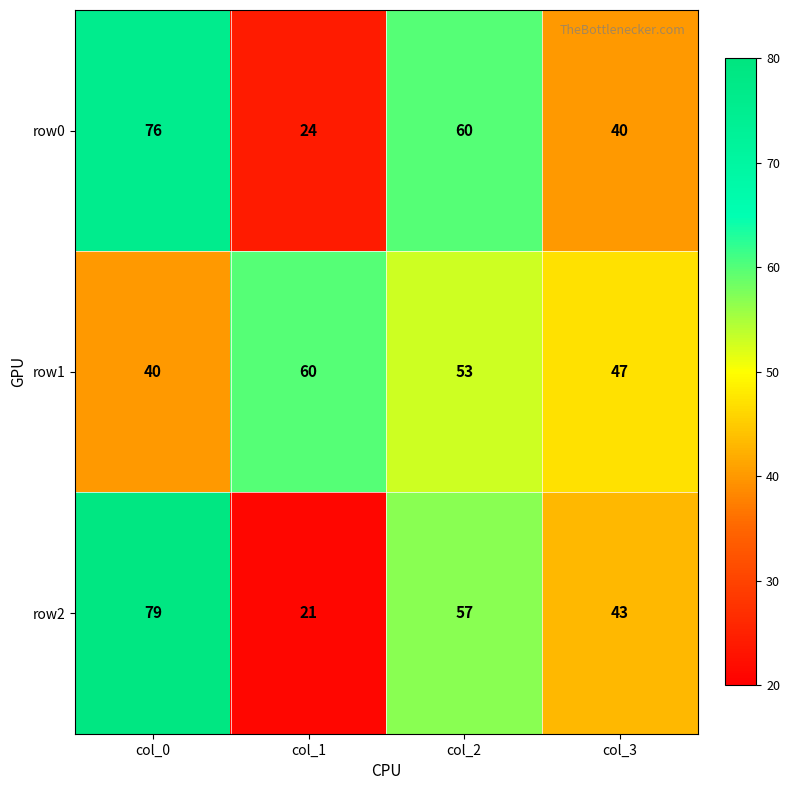

Rank the series at col_3 from lowest to highest value.

row0, row2, row1